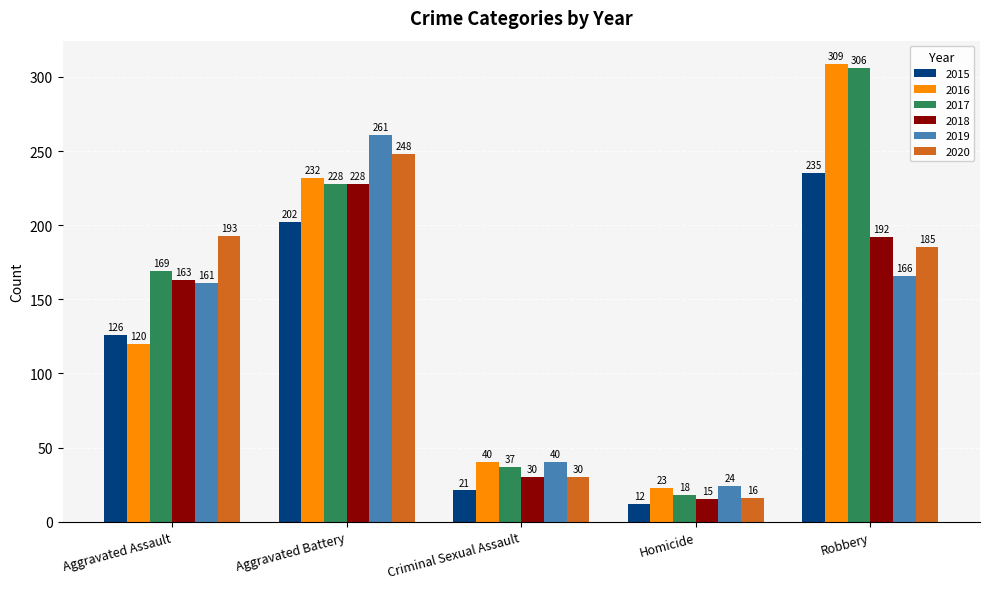

Reading left to right, list all the values displayed in this chart.

2015: Aggravated Assault=126	Aggravated Battery=202	Criminal Sexual Assault=21	Homicide=12	Robbery=235
2016: Aggravated Assault=120	Aggravated Battery=232	Criminal Sexual Assault=40	Homicide=23	Robbery=309
2017: Aggravated Assault=169	Aggravated Battery=228	Criminal Sexual Assault=37	Homicide=18	Robbery=306
2018: Aggravated Assault=163	Aggravated Battery=228	Criminal Sexual Assault=30	Homicide=15	Robbery=192
2019: Aggravated Assault=161	Aggravated Battery=261	Criminal Sexual Assault=40	Homicide=24	Robbery=166
2020: Aggravated Assault=193	Aggravated Battery=248	Criminal Sexual Assault=30	Homicide=16	Robbery=185